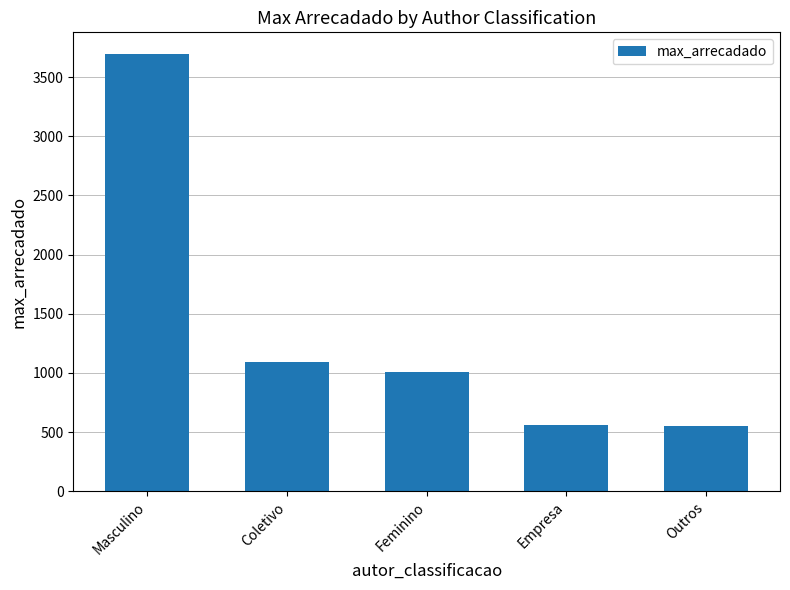

True or false: the data shows 3693.4 at Masculino.

True